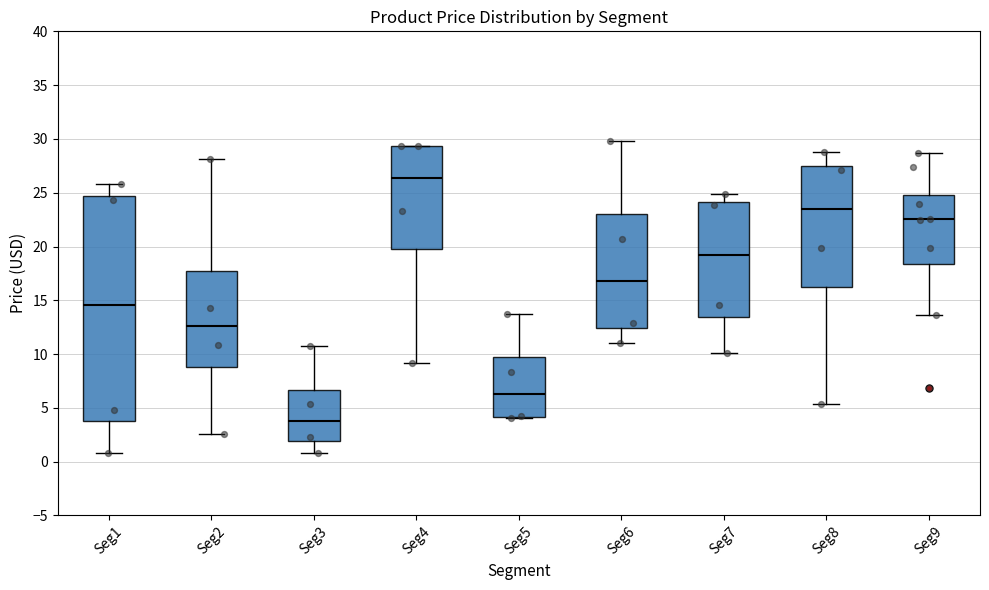

Reading left to right, read every box against the y-axis: the position of its median line, the range the box covers, and the ends of its whiskers. The values are not printed on the chart, so give them approximately, as read against the axis.

Seg1: median 14.5, box 4.0 to 24.5, whiskers 1.0 to 26.0
Seg2: median 12.5, box 9.0 to 17.5, whiskers 2.5 to 28.0
Seg3: median 4.0, box 2.0 to 6.5, whiskers 1.0 to 11.0
Seg4: median 26.5, box 20.0 to 29.5, whiskers 9.0 to 29.5
Seg5: median 6.5, box 4.0 to 9.5, whiskers 4.0 to 13.5
Seg6: median 17.0, box 12.5 to 23.0, whiskers 11.0 to 30.0
Seg7: median 19.0, box 13.5 to 24.0, whiskers 10.0 to 25.0
Seg8: median 23.5, box 16.0 to 27.5, whiskers 5.5 to 29.0
Seg9: median 22.5, box 18.5 to 25.0, whiskers 13.5 to 28.5